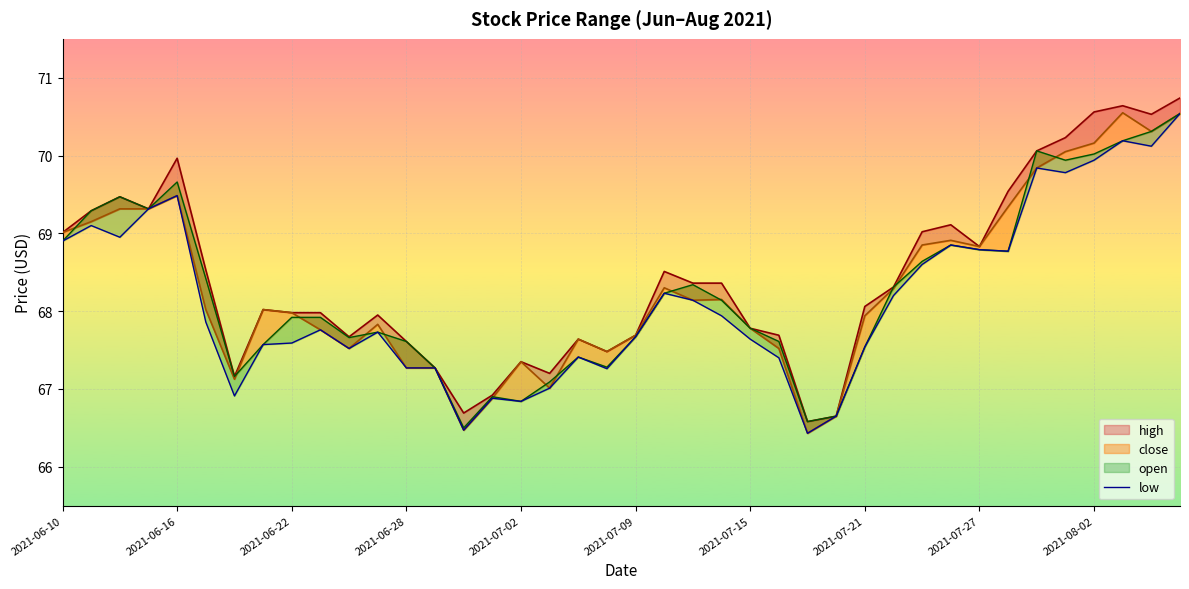

True or false: low and close cross at least once.

False